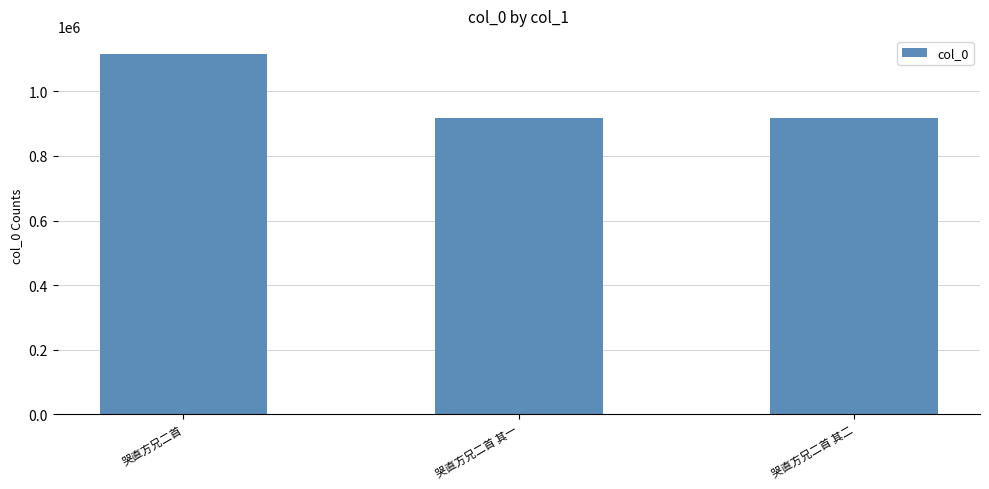

The chart shows a value of 340341 at 哭直方兄二首. True or false?

False